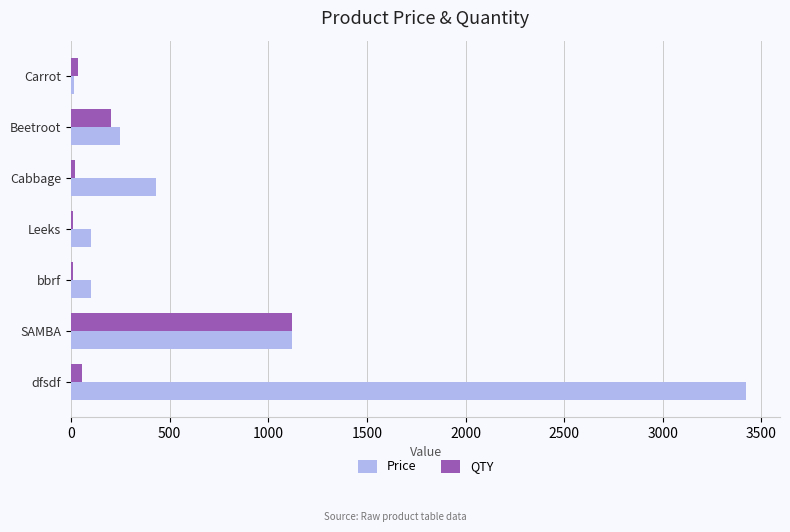

What is the average value of the Price series?

777.6